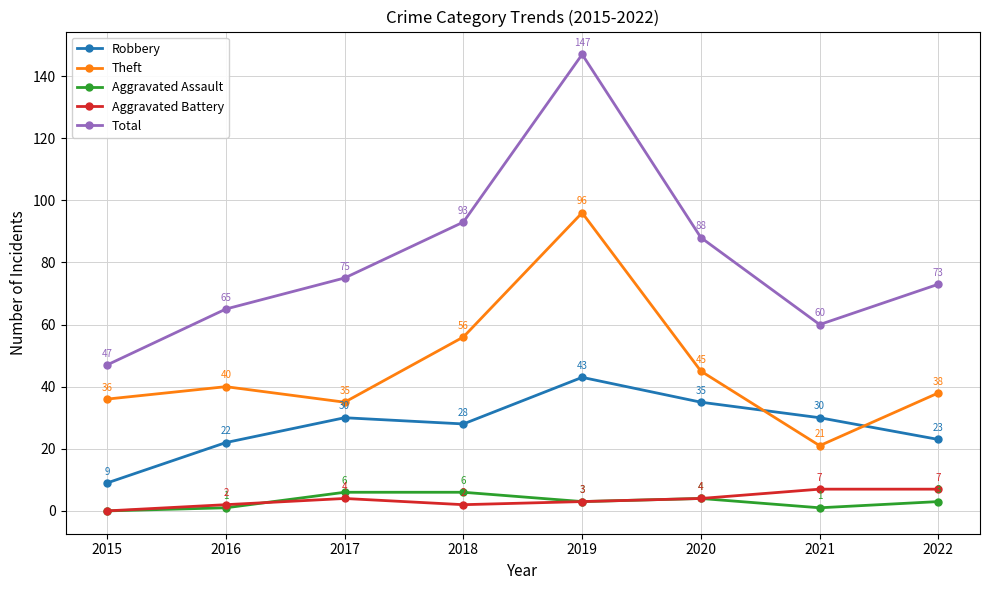

What is the spread (max minus min) of values at 2016?

64